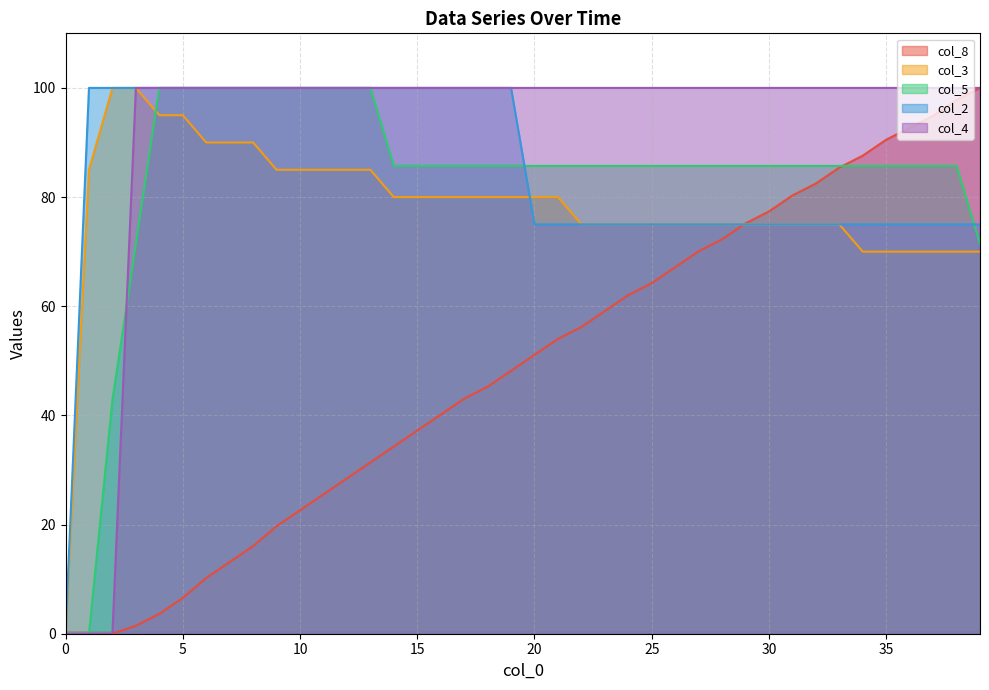

Which series has the largest total across all categories?

col_4